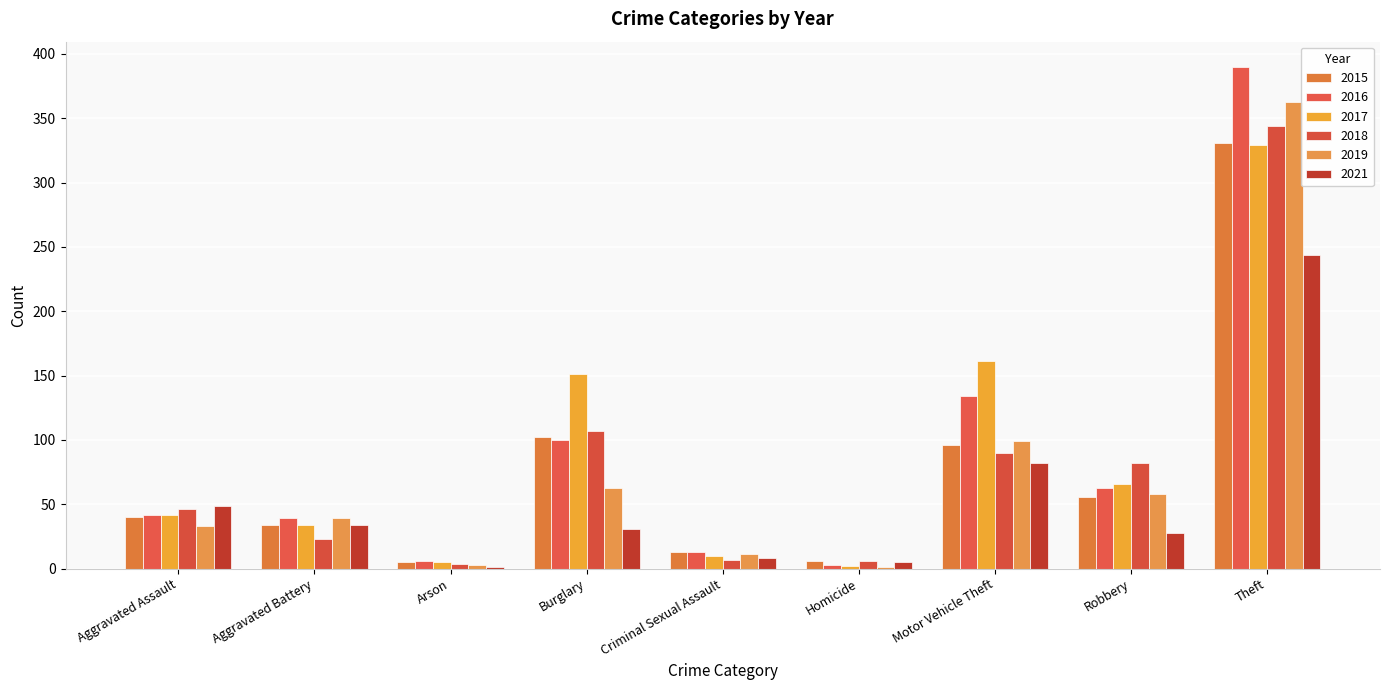

Count the number of categories in the chart.

9